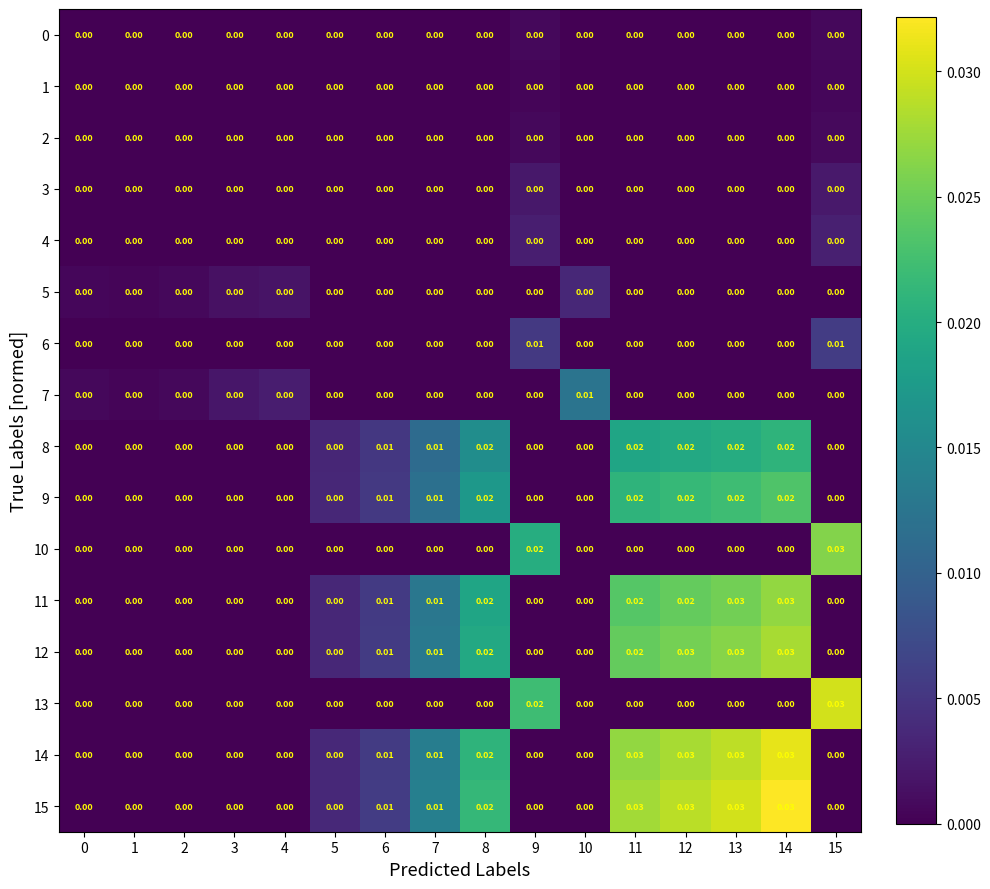

Is the value of 11 at 14 greater than the value of 7 at 7?

Yes